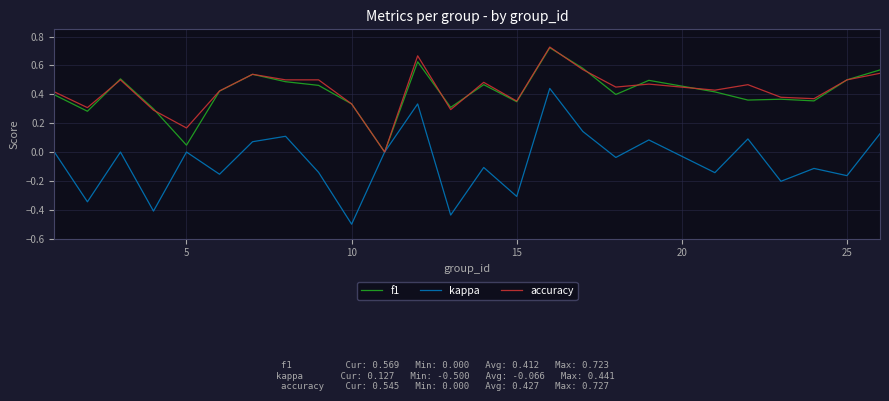

Which series has the widest spread of values?

kappa